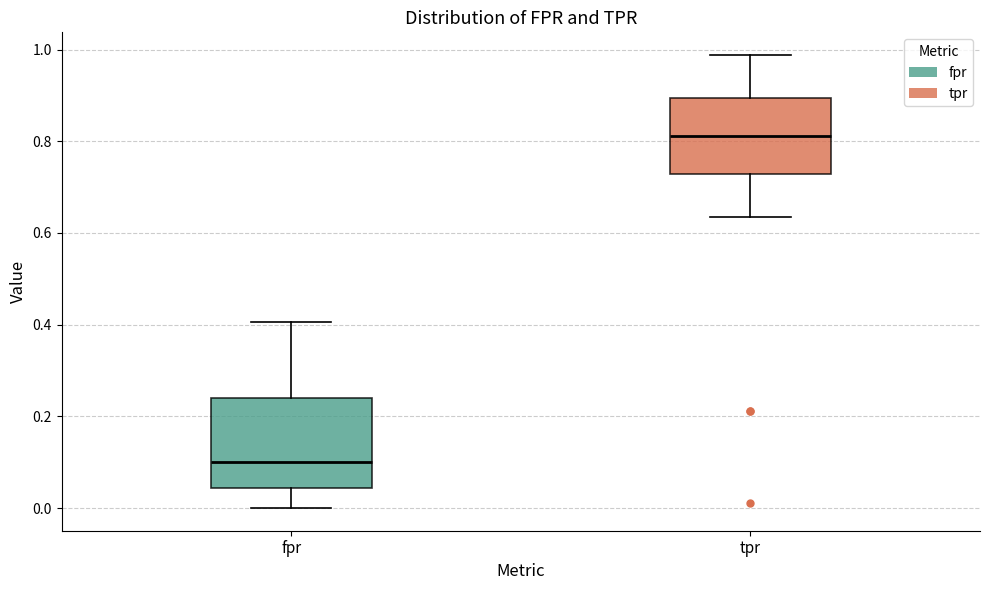

Where is the upper edge of the box for fpr on the y-axis? The values are not printed on the chart, so give them approximately, as read against the axis.

0.24